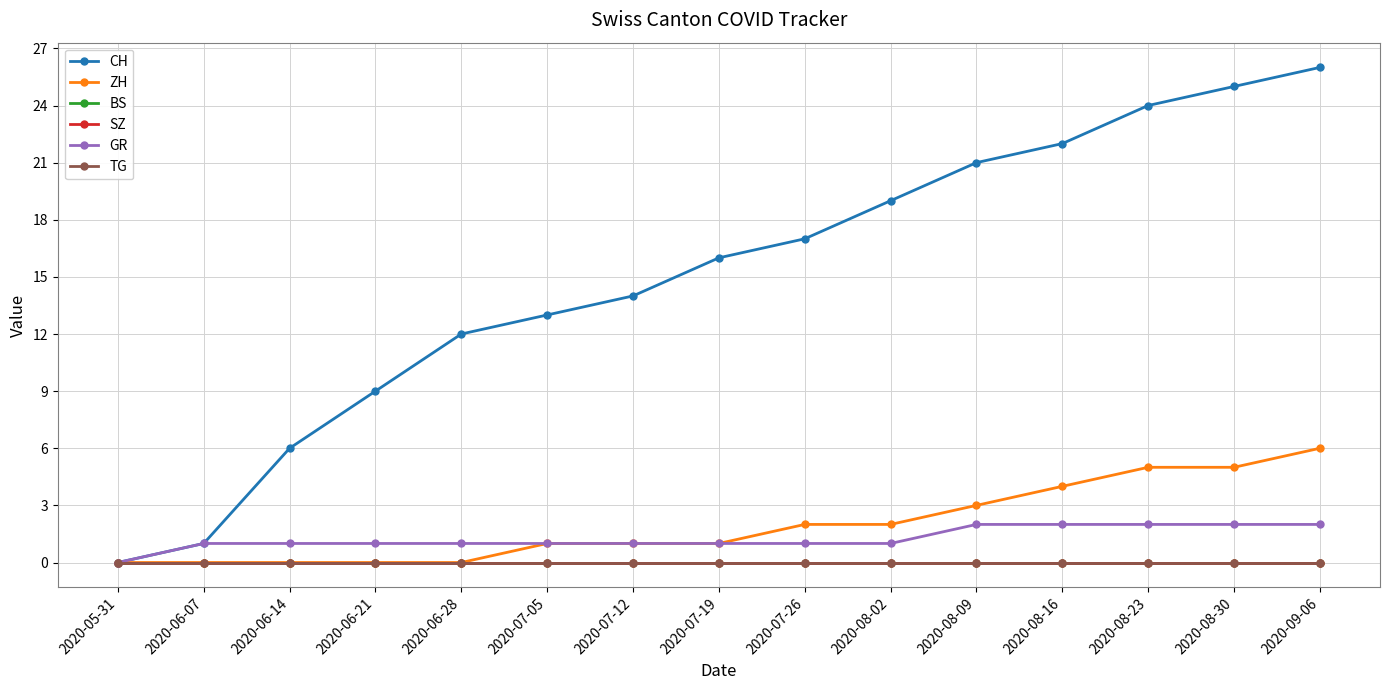

Is this an area chart (filled region under the line)?

No